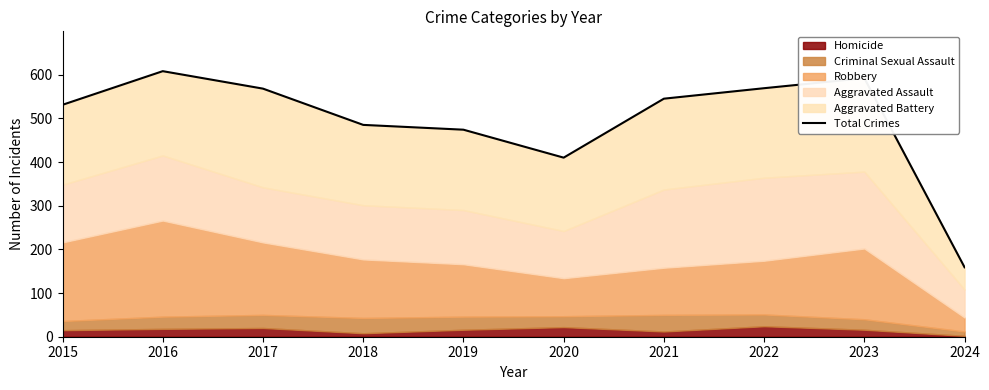

What is the sum of all values?

4941